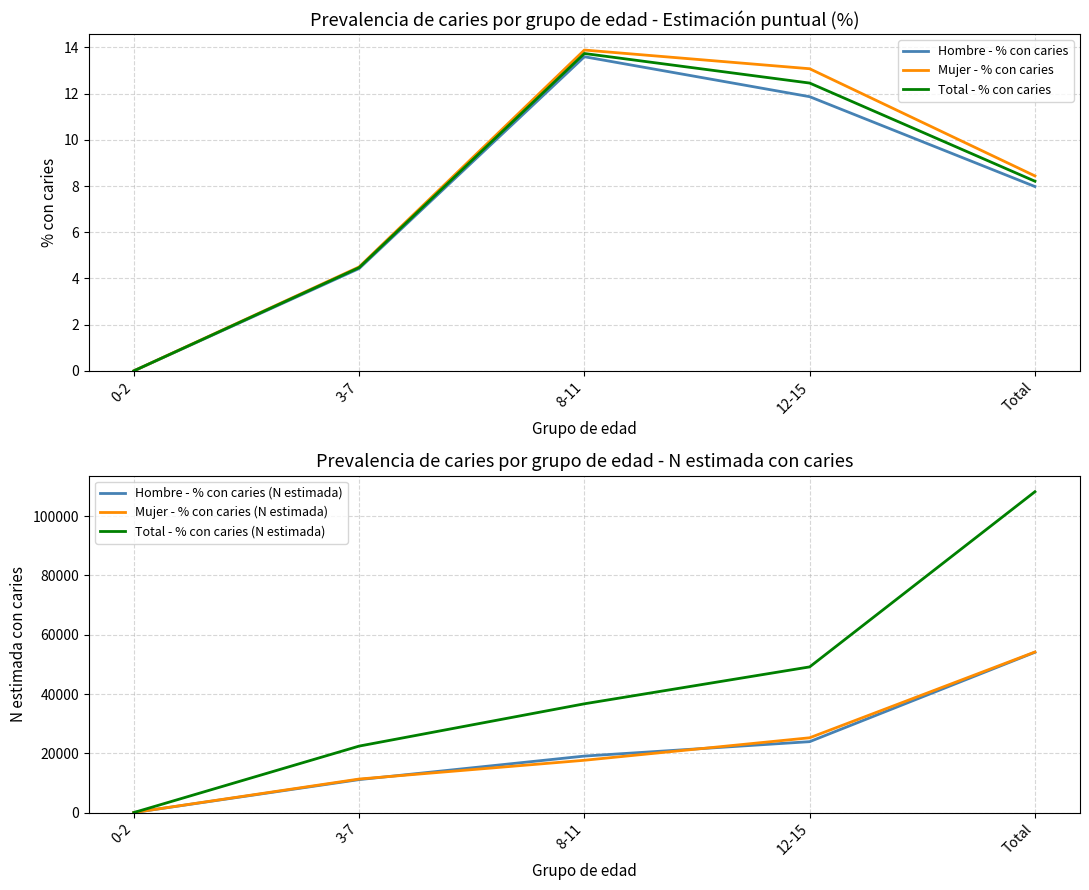

True or false: Mujer - % con caries (N estimada) and Hombre - % con caries intersect in this chart.

False